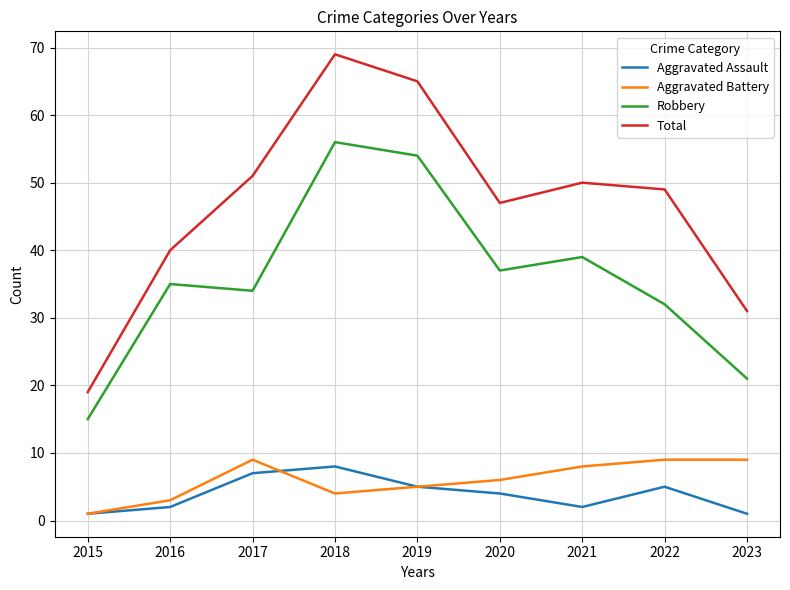

How many interior local peaks does the Robbery series have?

3